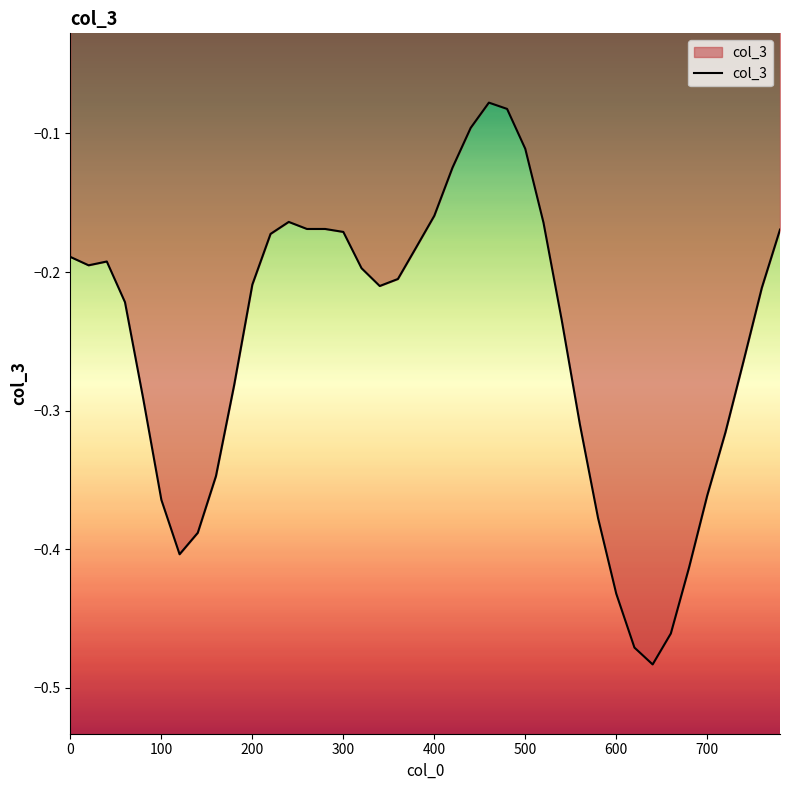

Count the number of data series in this chart.

1